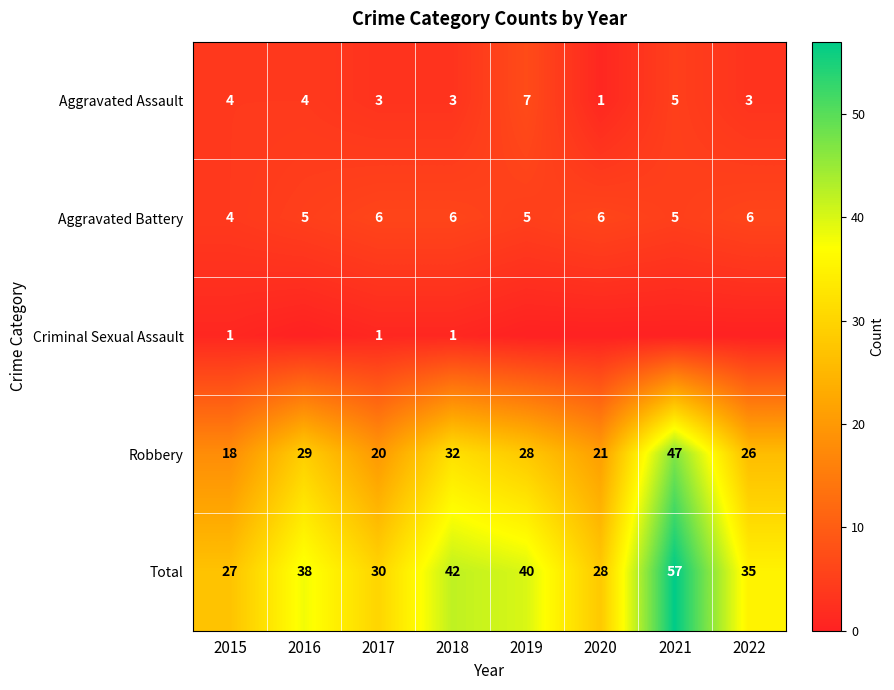

What is the spread (max minus min) of values at 2022?

35